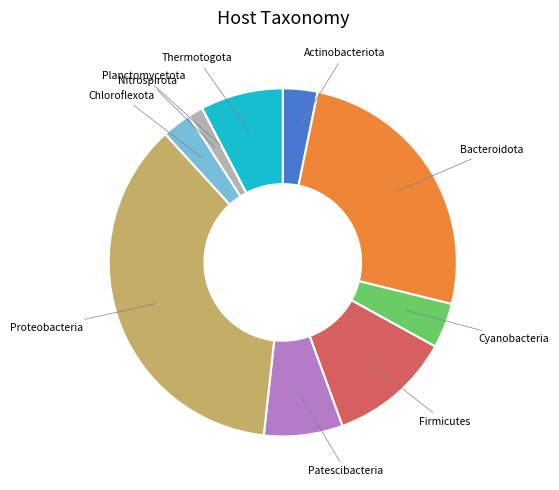

Does any single category account for the majority?

No